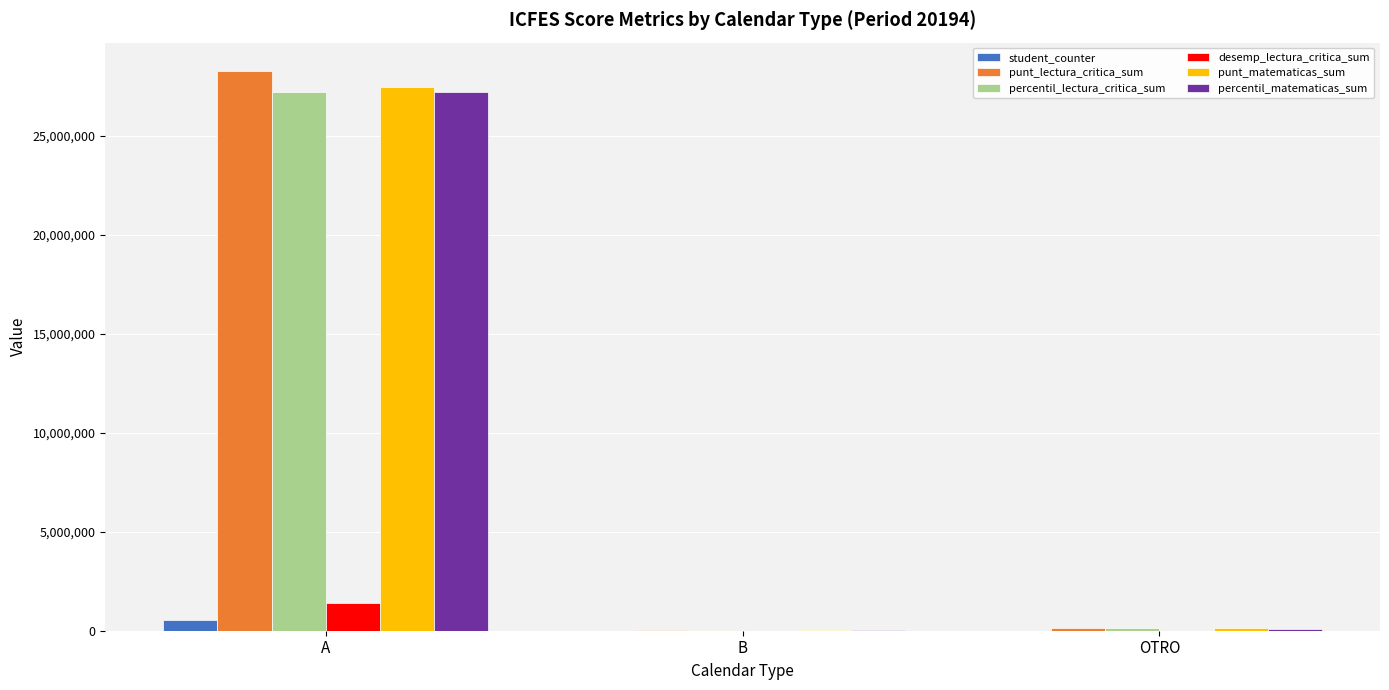

Which category has the highest value across all series?

A